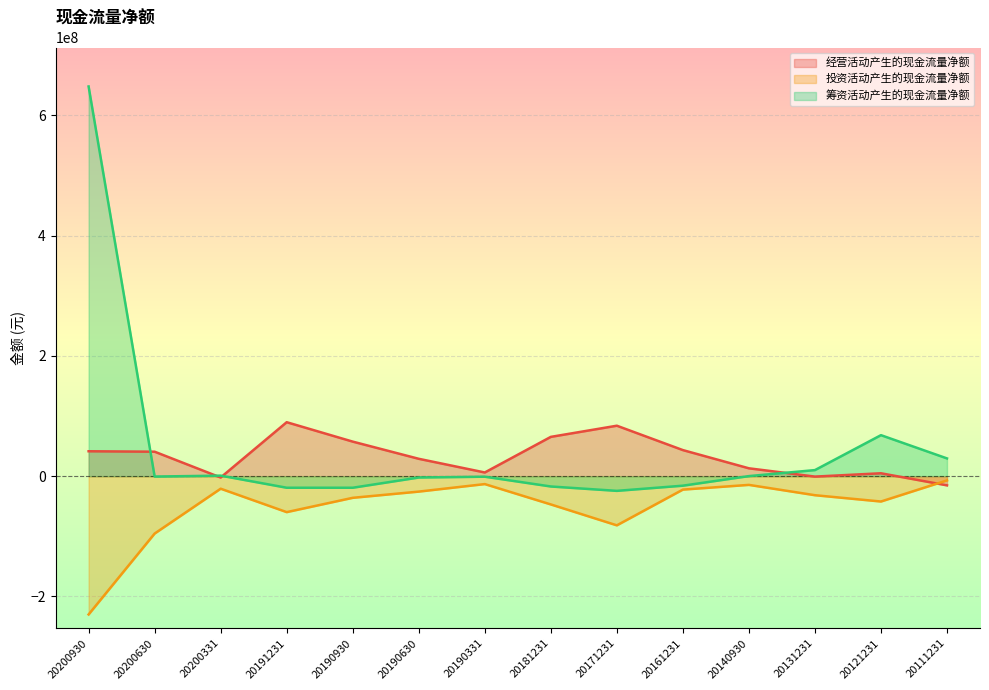

Rank the categories by 筹资活动产生的现金流量净额 value from highest to lowest.

20200930, 20121231, 20111231, 20131231, 20200331, 20140930, 20200630, 20190331, 20190630, 20161231, 20181231, 20191231, 20190930, 20171231